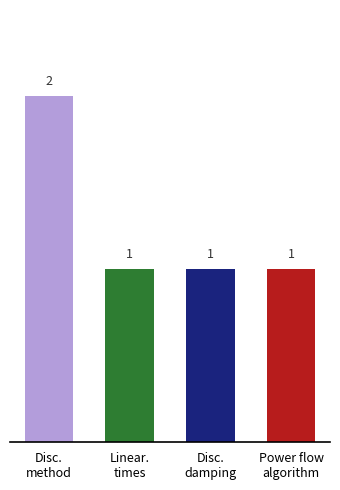

What is the value of the 3rd bar from the left?

1